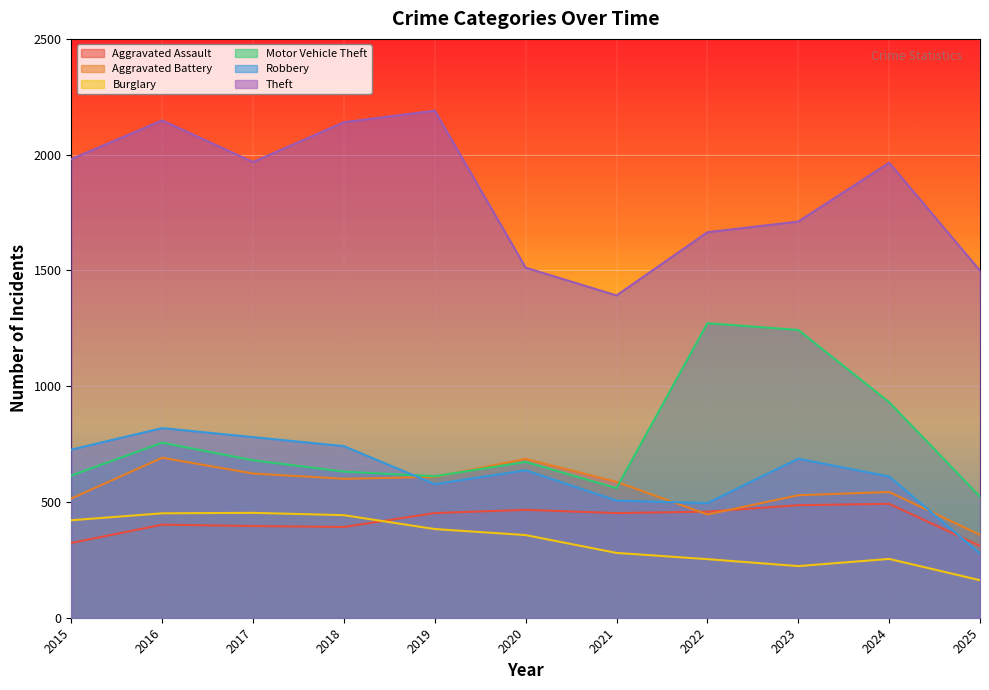

What are all the series names shown in the legend?

Aggravated Assault, Aggravated Battery, Burglary, Motor Vehicle Theft, Robbery, Theft